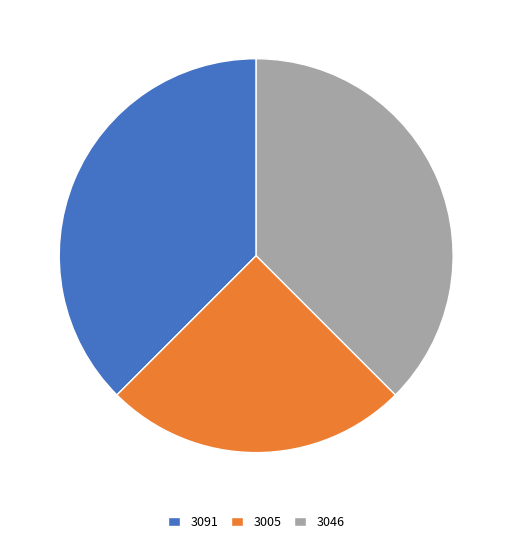

Does 3005 represent more than half of the total?

No